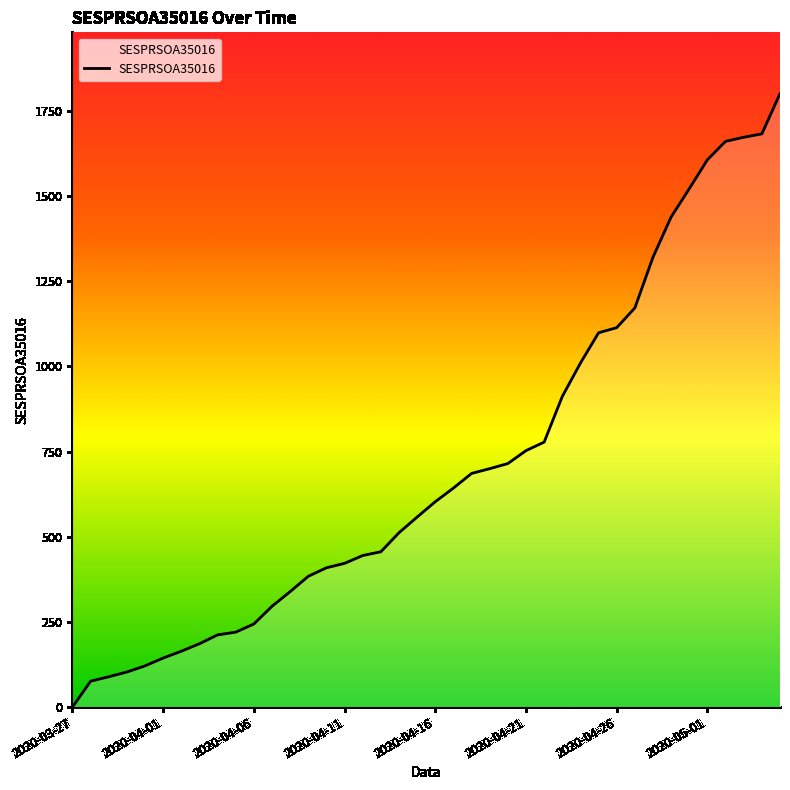

What is the maximum value shown in the chart?

1801